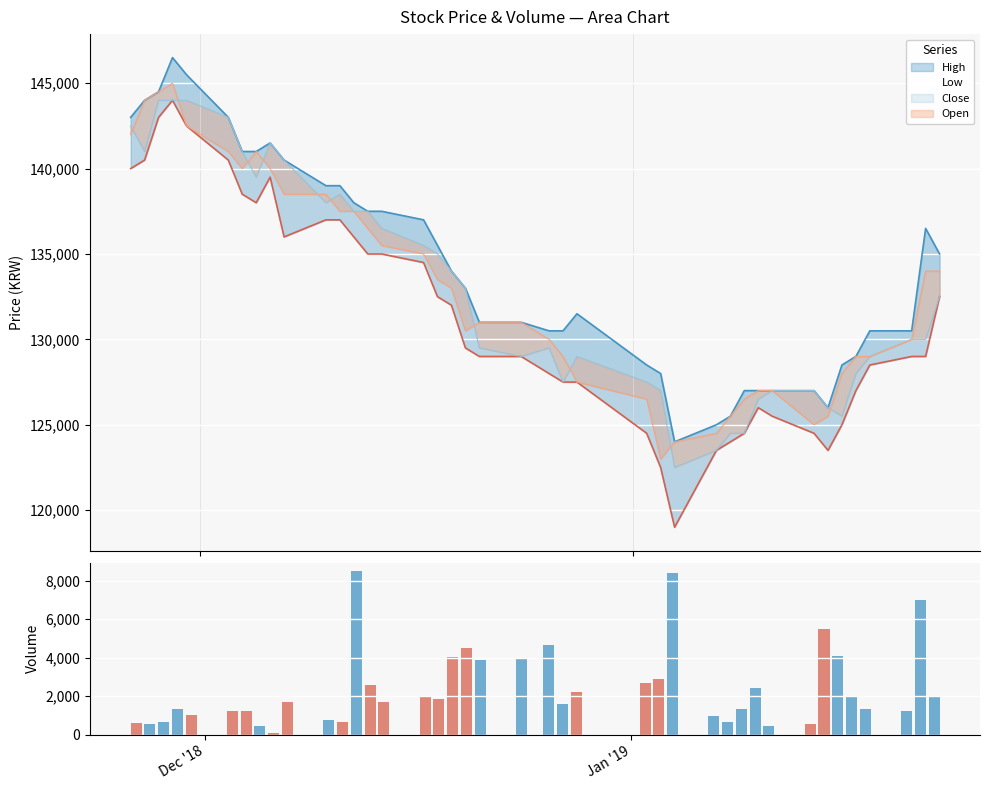

Reading left to right, extract all data points from this chart.

591	551	649	1339	1038	1218	1207	462	85	1691	768	676	8518	2588	1702	1989	1837	4028	4488	3862	4005	4655	1578	2244	2712	2878	8406	947	648	1349	2417	439	543	5485	4085	1985	1357	1224	6981	1988